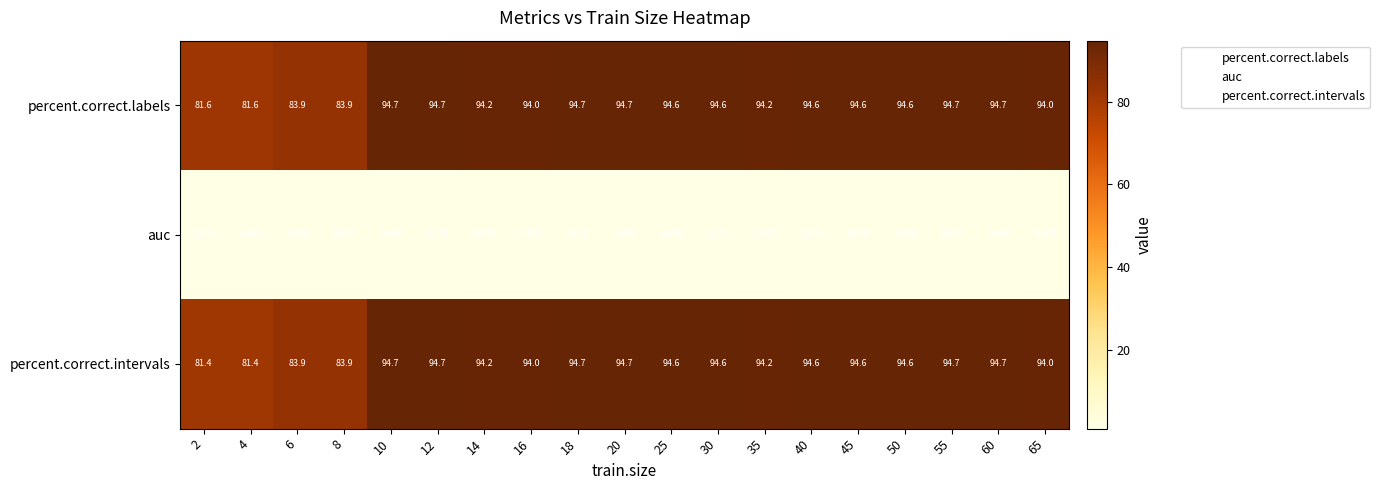

Between 65 and 14, which is larger?

14